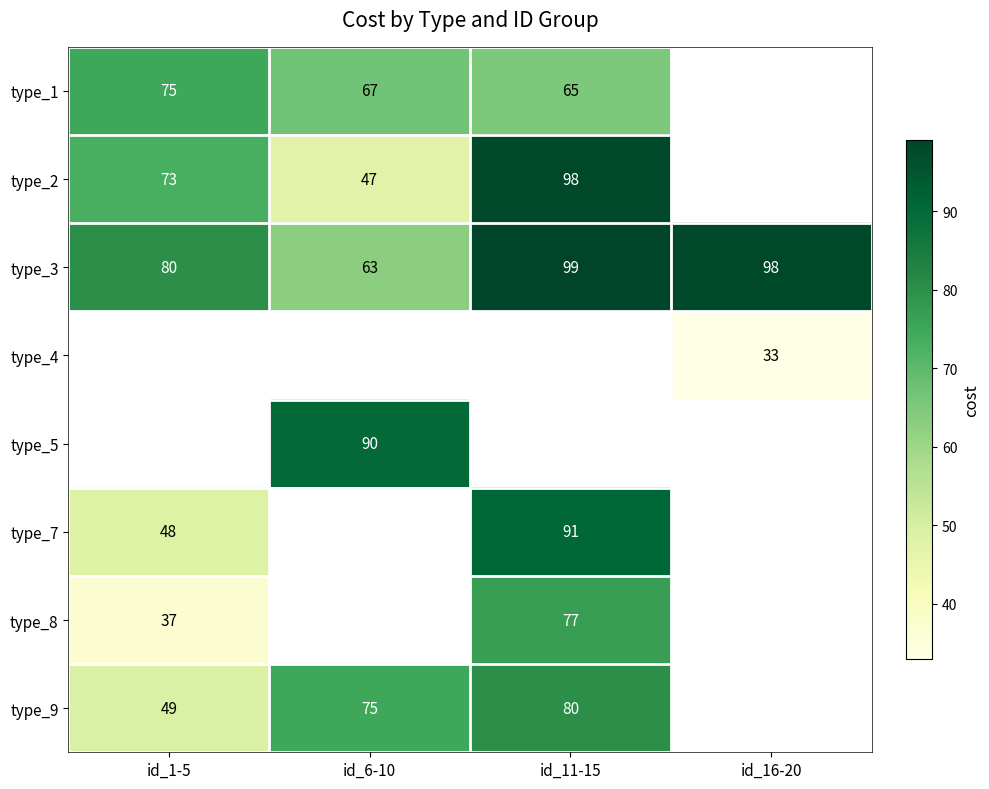

True or false: type_9 has a value of 103.3 at id_6-10.

False